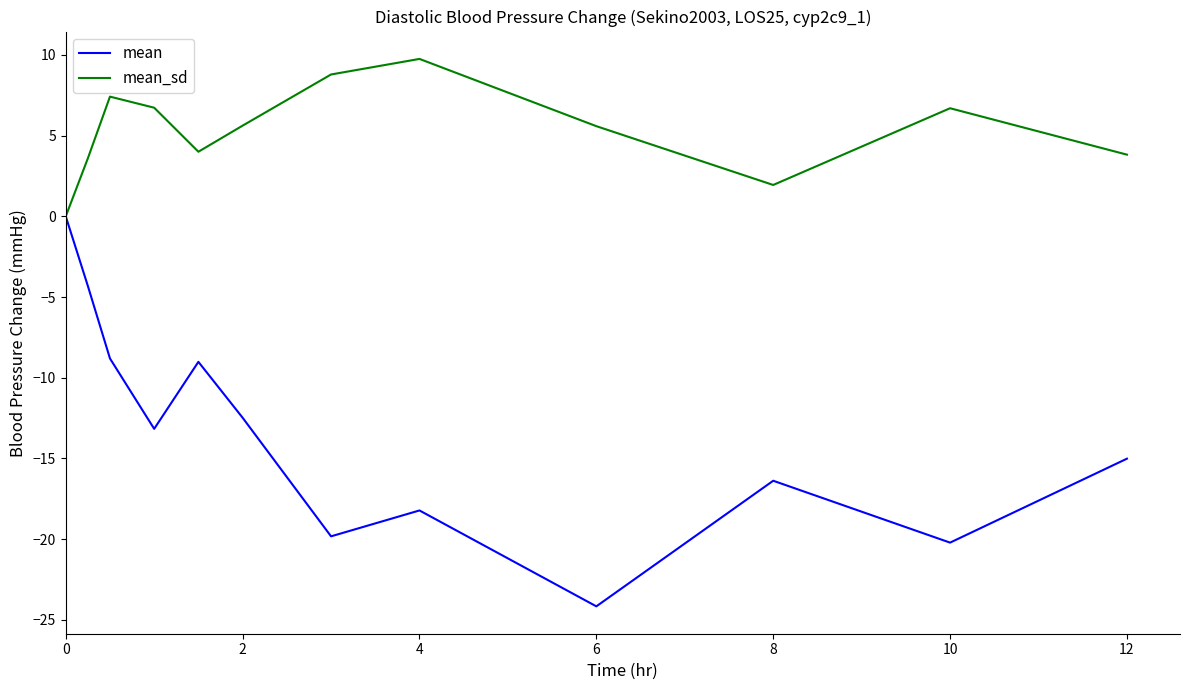

Which series has the widest spread of values?

mean